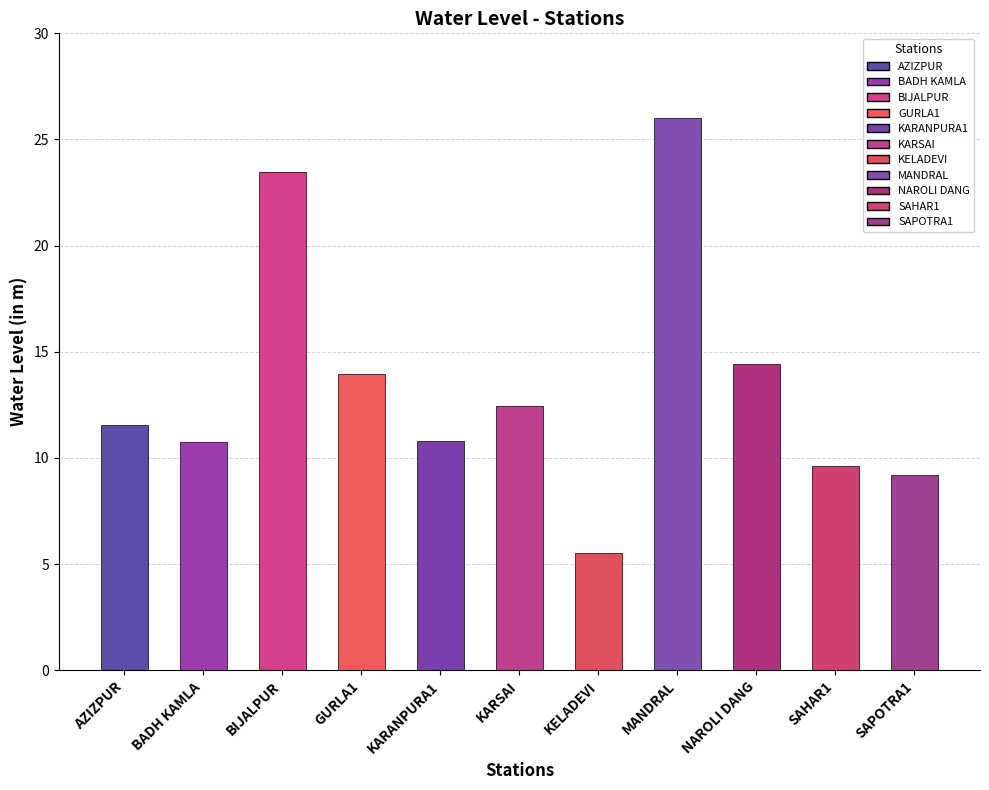

Which has a higher value, KARANPURA1 or SAHAR1?

KARANPURA1